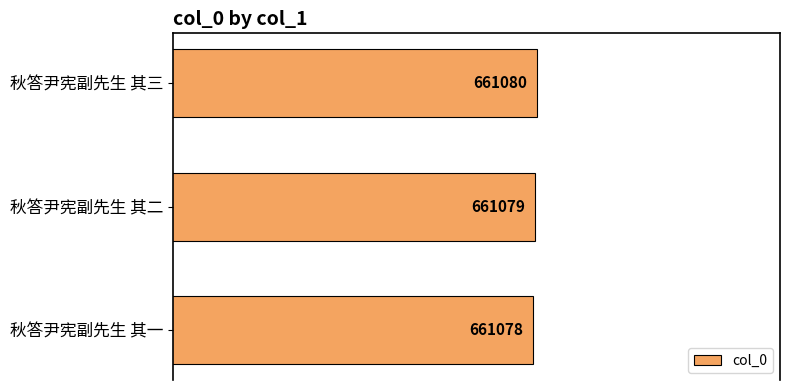

At which label is the value closest to 661079?

秋答尹宪副先生 其二